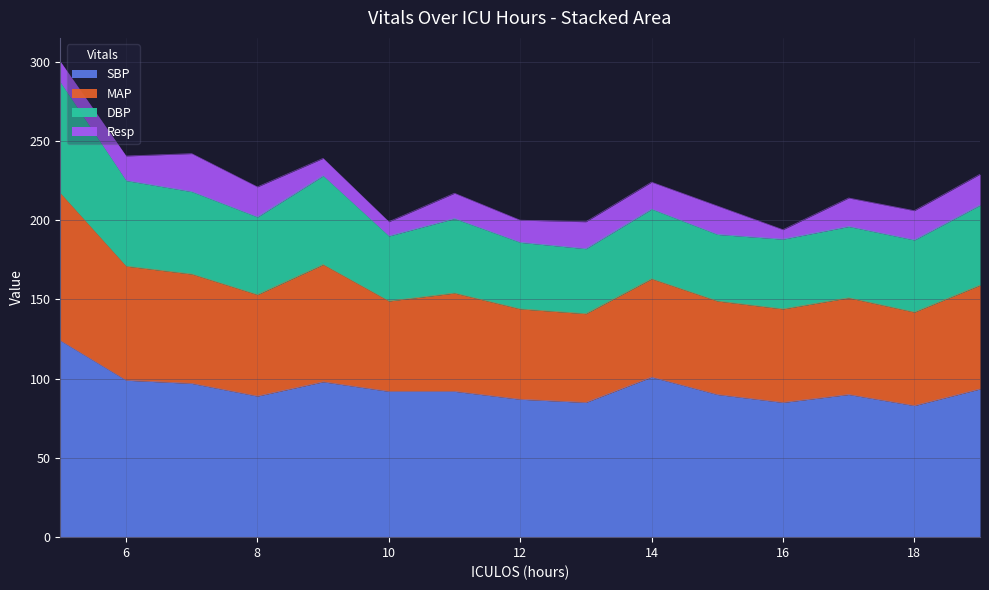

The SBP series shows 148.0 at 18. True or false?

False